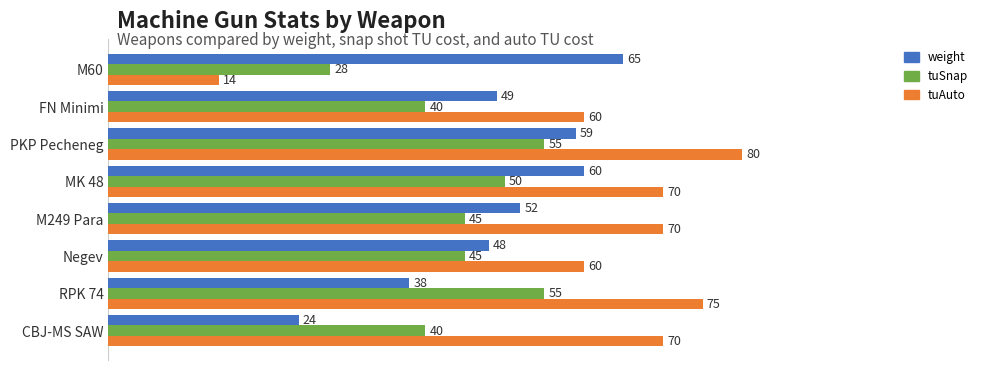

Which series changed the most between FN Minimi and PKP Pecheneg?

tuAuto